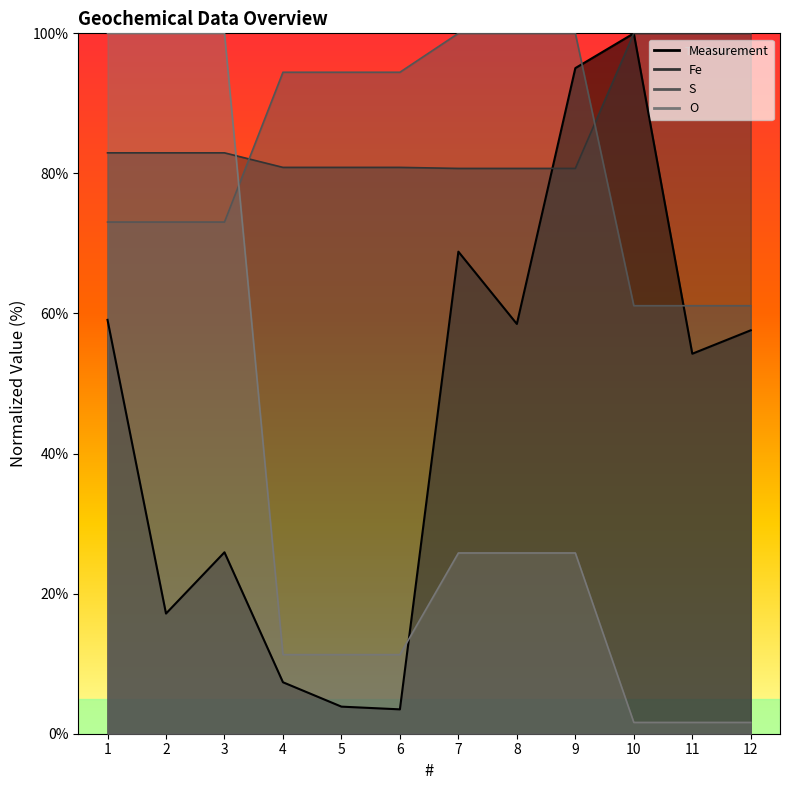

True or false: S has a value of 147.3 at 5.

False